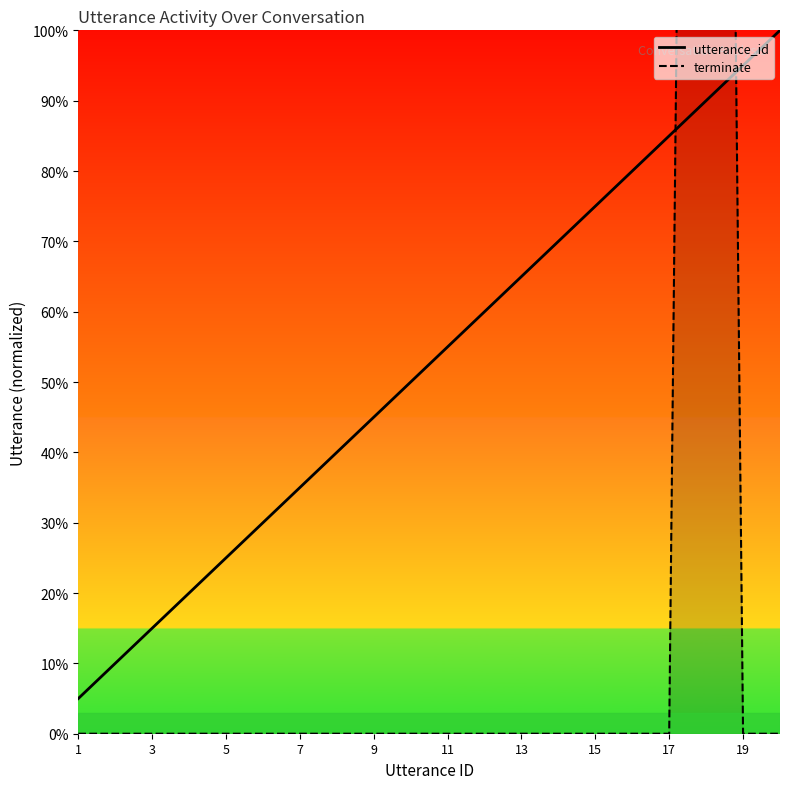

What is the difference between the utterance_id values at 15 and 19?

20.0